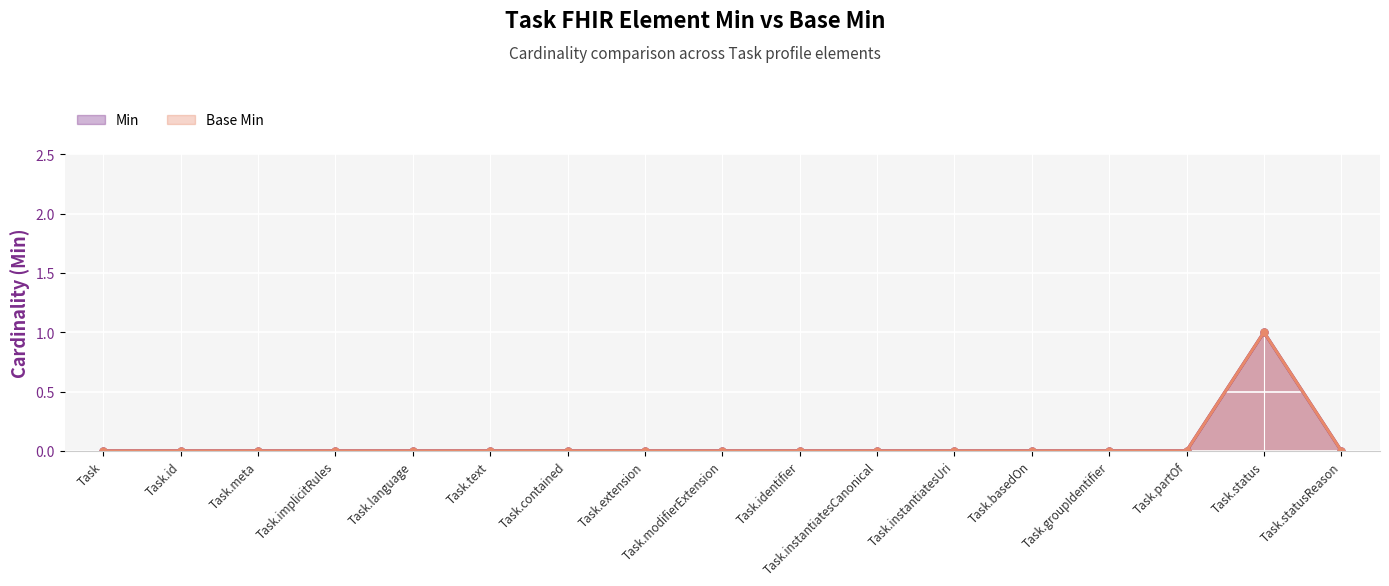

How many positive values does the Base Min series have?

1